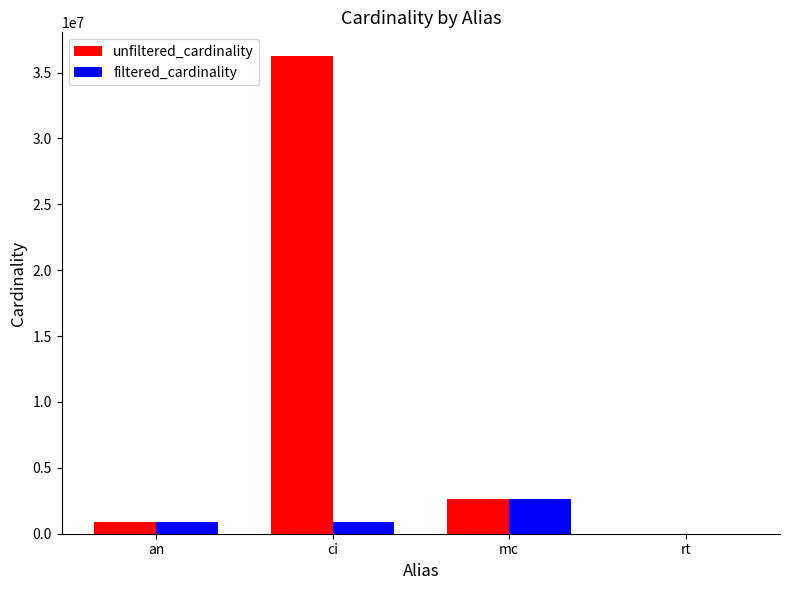

What is the sum of the filtered_cardinality values at rt and an?

901344